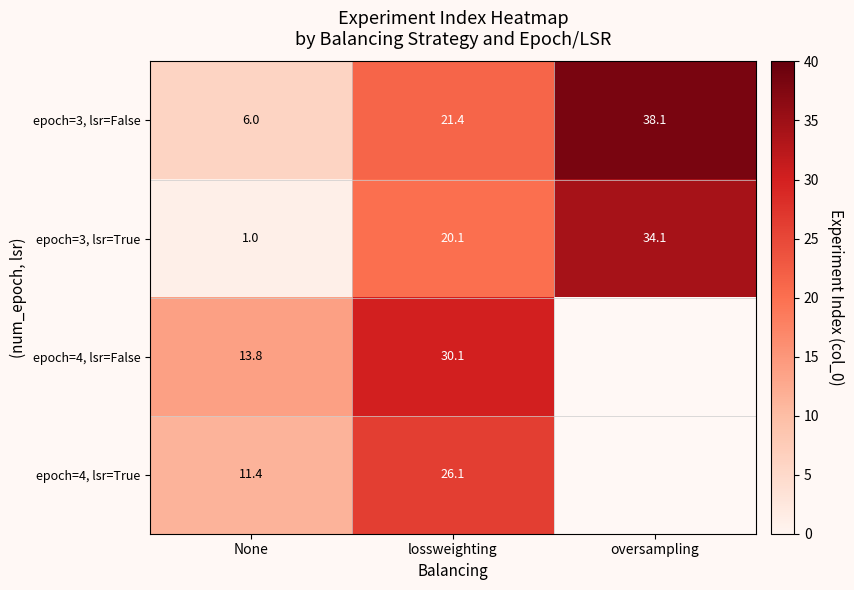

At which label does epoch=3, lsr=False first exceed 21?

lossweighting